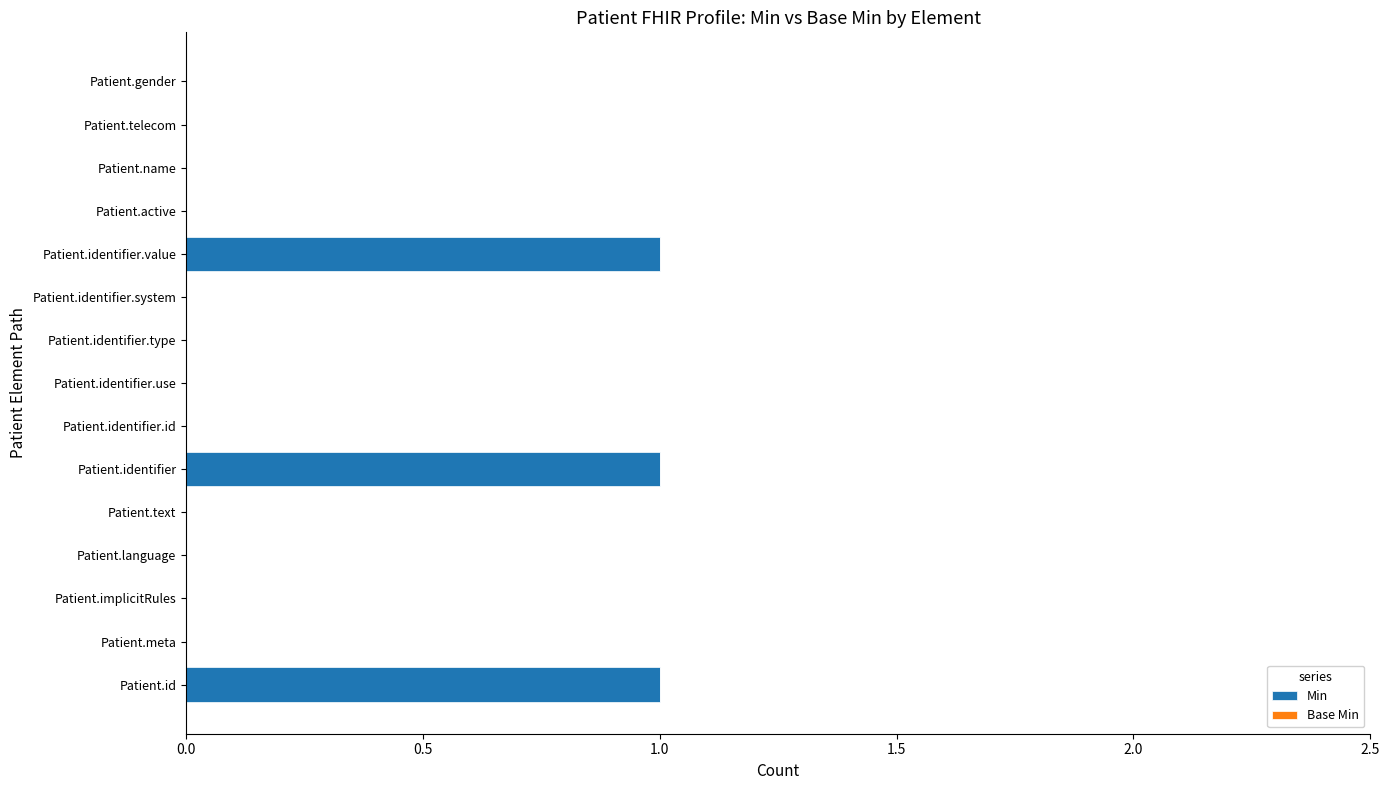

True or false: the data shows 0 at Patient.implicitRules.

True